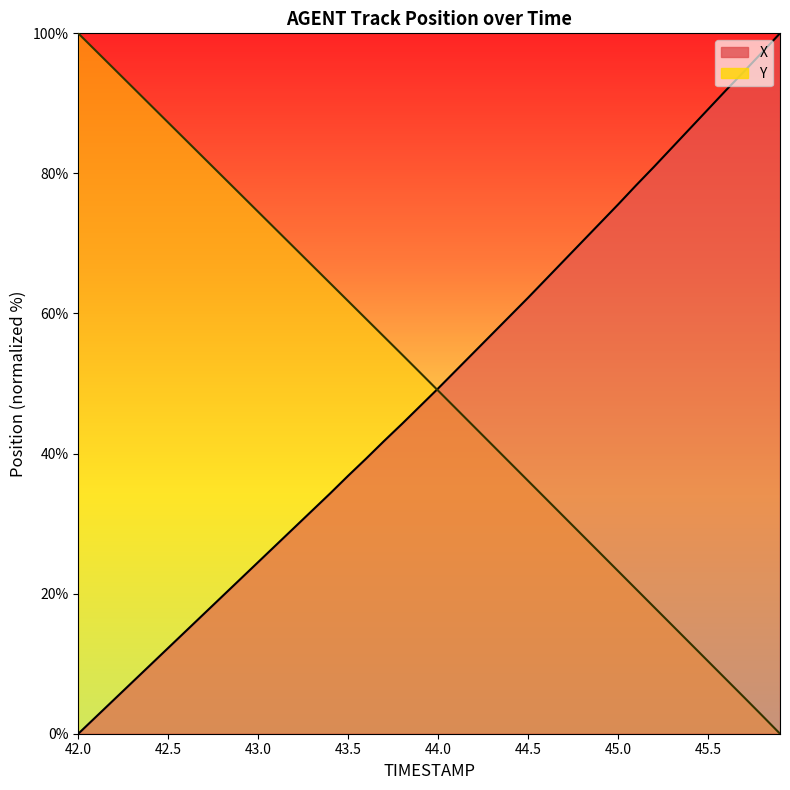

What is the label of the 37th point from the right?

43.5